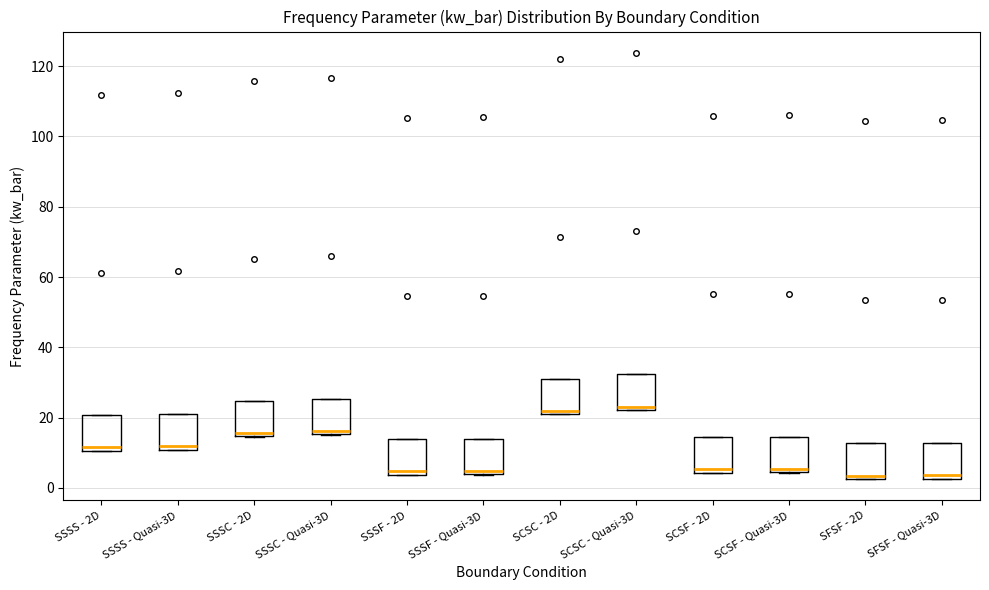

Reading left to right, transcribe this box plot: for each box, give where its median line is, the range the box spans, and where its two whiskers end, as read against the y-axis. The values are not printed on the chart, so give them approximately, as read against the axis.

SSSS - 2D: median 12, box 10 to 20, whiskers 10 to 20
SSSS - Quasi-3D: median 12, box 10 to 20, whiskers 10 to 20
SSSC - 2D: median 16, box 14 to 24, whiskers 14 to 24
SSSC - Quasi-3D: median 16 (just above the box's lower edge), box 16 to 26, whiskers 16 to 26
SSSF - 2D: median 4 (just above the box's lower edge), box 4 to 14, whiskers 4 to 14
SSSF - Quasi-3D: median 4 (just above the box's lower edge), box 4 to 14, whiskers 4 to 14
SCSC - 2D: median 22 (just above the box's lower edge), box 22 to 32, whiskers 20 to 32
SCSC - Quasi-3D: median 24, box 22 to 32, whiskers 22 to 32
SCSF - 2D: median 6, box 4 to 14, whiskers 4 to 14
SCSF - Quasi-3D: median 6, box 4 to 14, whiskers 4 to 14
SFSF - 2D: median 4, box 2 to 12, whiskers 2 to 12
SFSF - Quasi-3D: median 4, box 2 to 12, whiskers 2 to 12